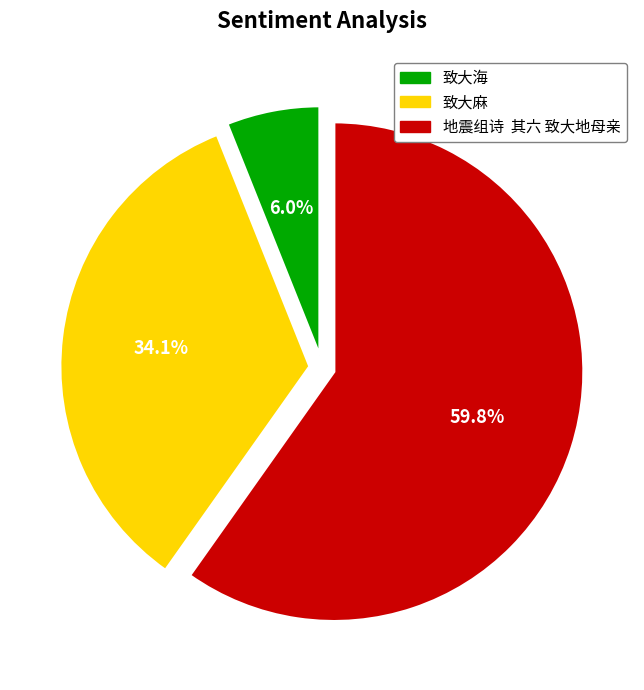

Which category has the biggest portion of the pie?

地震组诗 其六 致大地母亲